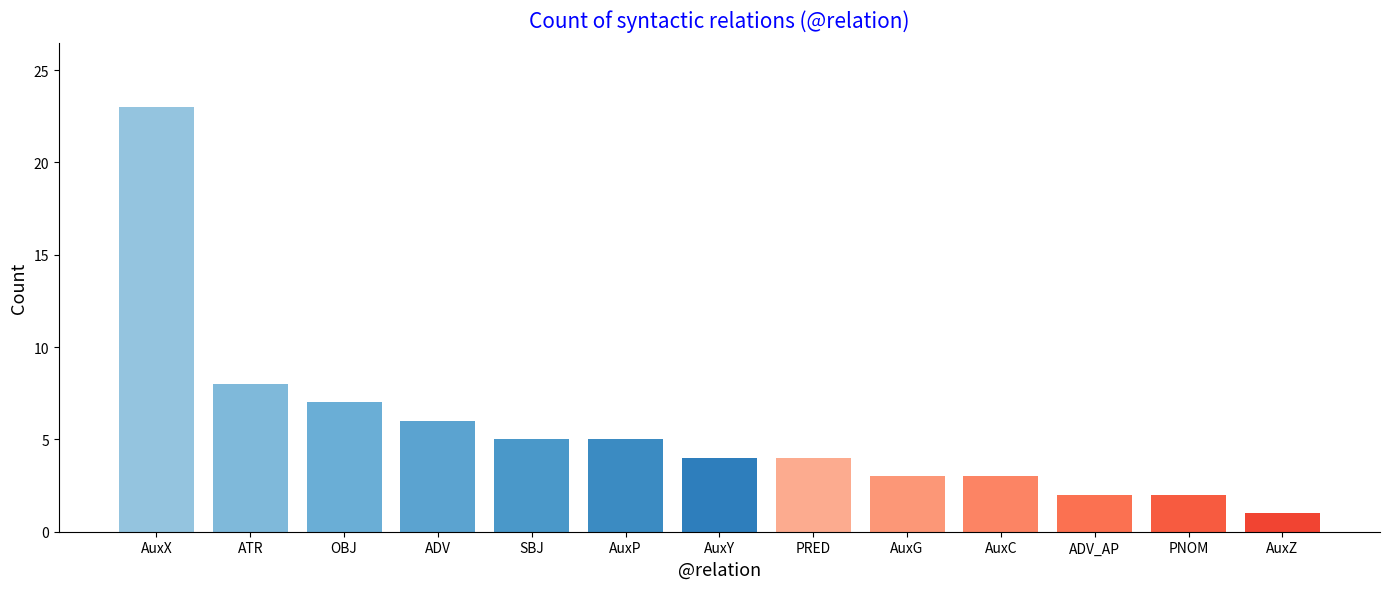

Reading left to right, transcribe all the data shown in this chart.

23	8	7	6	5	5	4	4	3	3	2	2	1